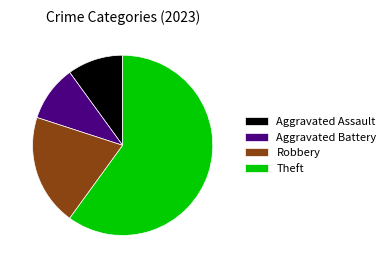

How many segments does this pie chart have?

4